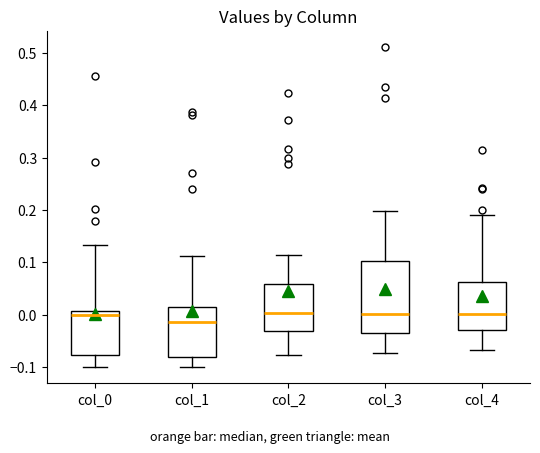

Which box is the tallest, from its lower edge to its upper edge?

col_3